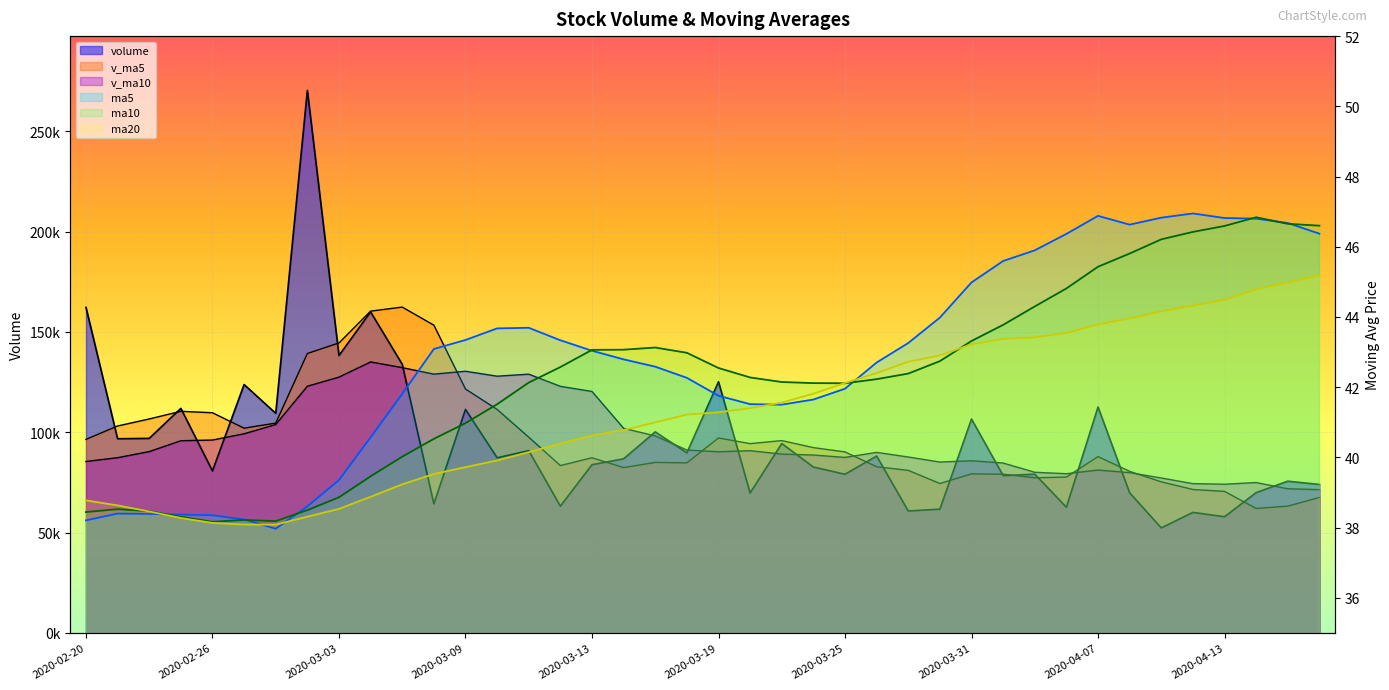

What is the sum of all v_ma10 values?

3871166.9